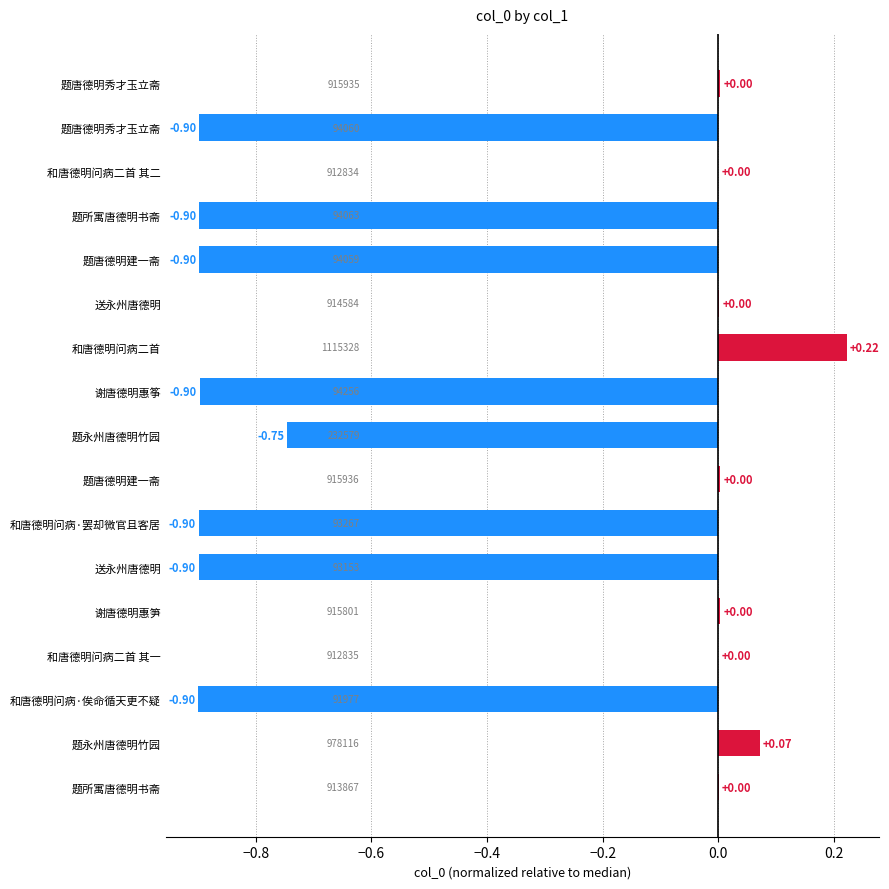

What is the sum of all values?

-6.7